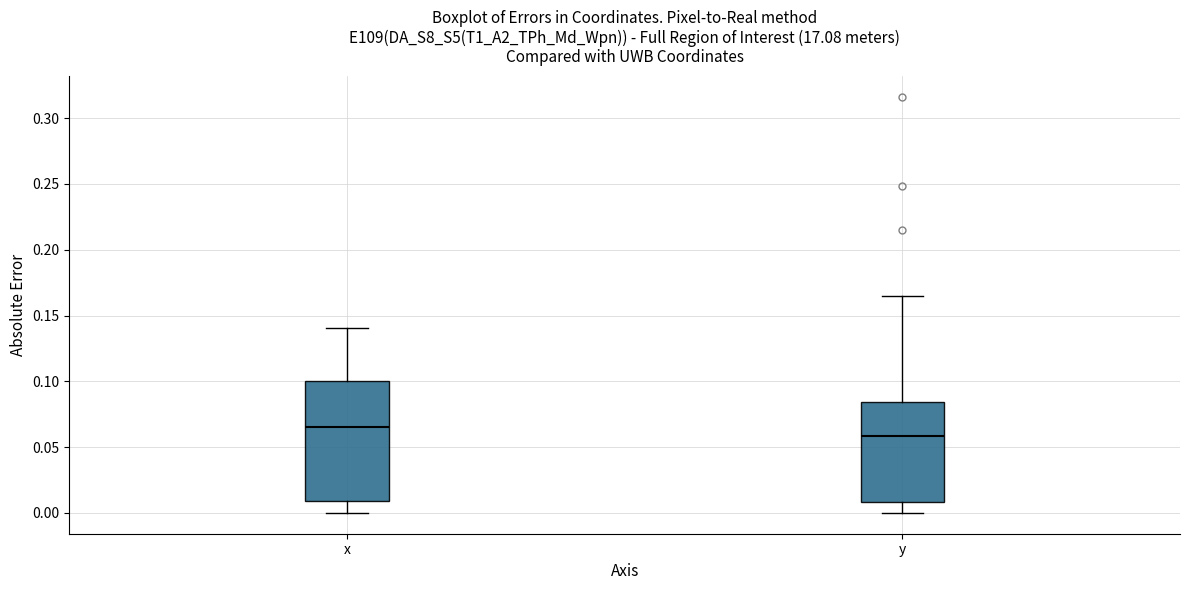

Reading left to right, read every box against the y-axis: the position of its median line, the range the box covers, and the ends of its whiskers. The values are not printed on the chart, so give them approximately, as read against the axis.

x: median 0.065, box 0.010 to 0.100, whiskers 0.000 to 0.140
y: median 0.060, box 0.010 to 0.085, whiskers 0.000 to 0.165